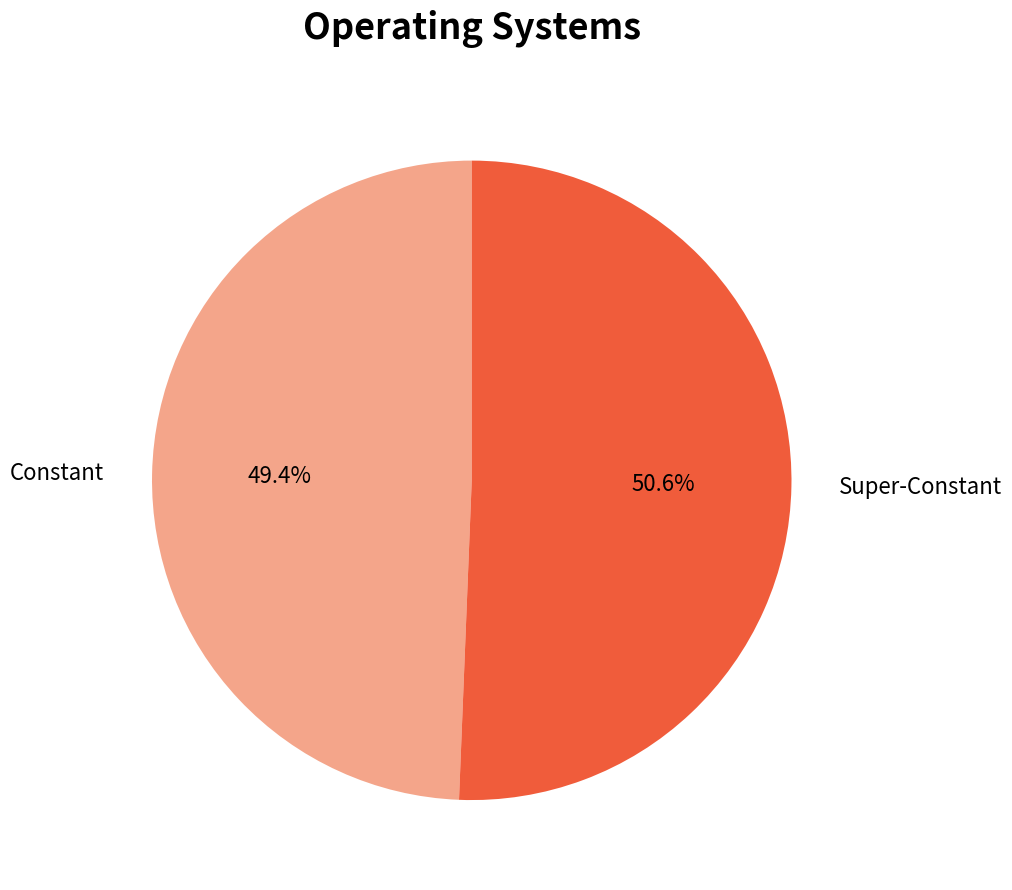

Is there any slice that represents more than half of the pie?

Yes